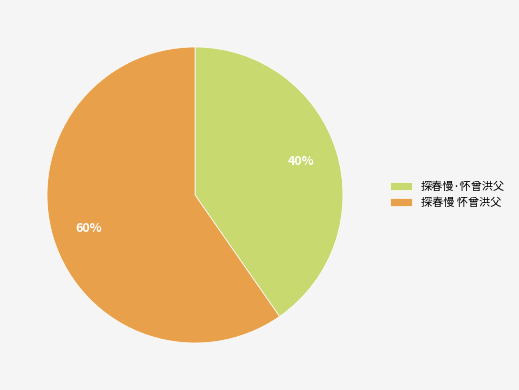

What is the ratio of the value at 探春慢·怀曾洪父 to the value at 探春慢 怀曾洪父?

0.7